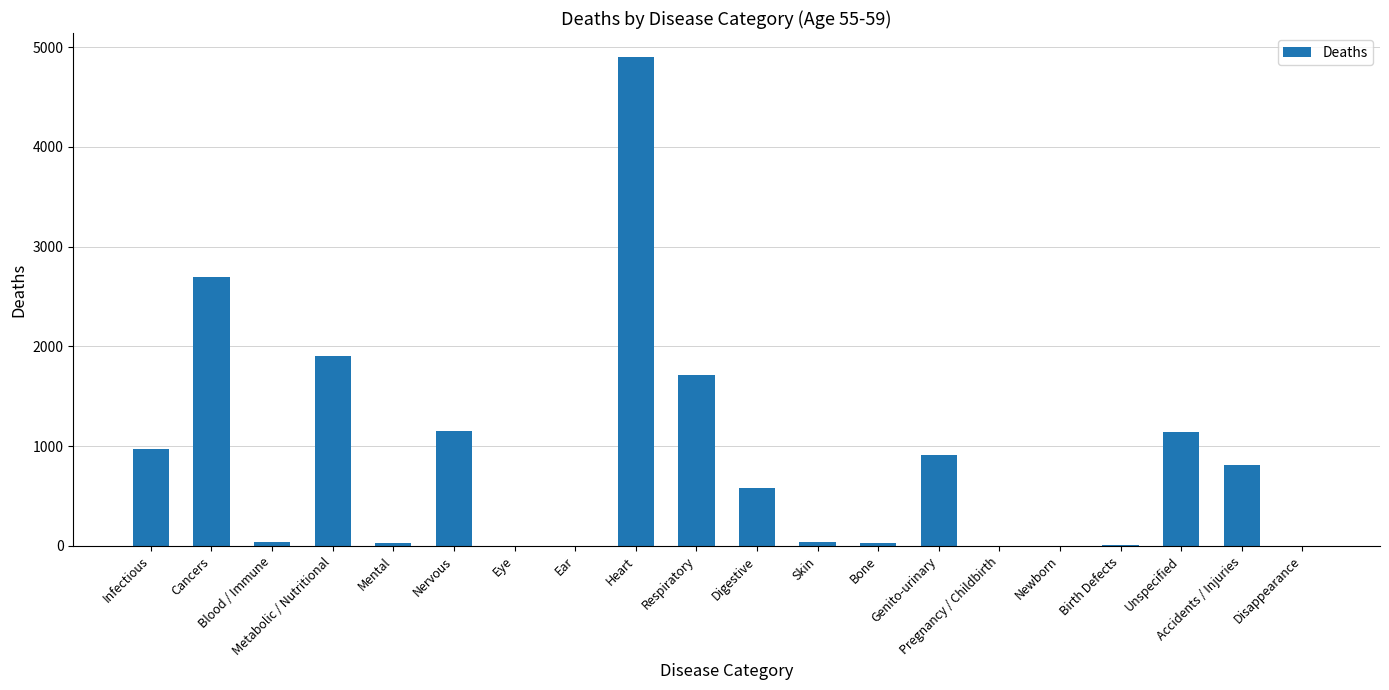

The chart shows a value of 8495 at Heart. True or false?

False